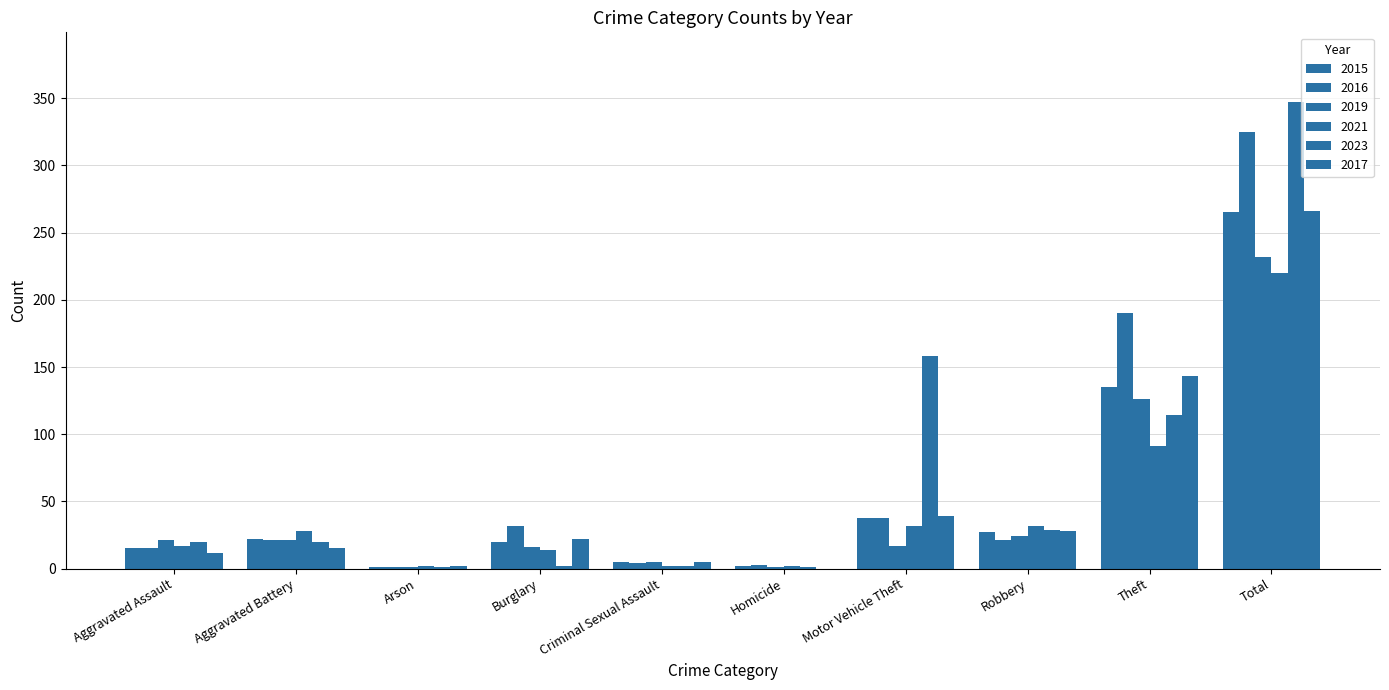

How many series are shown in this chart?

6